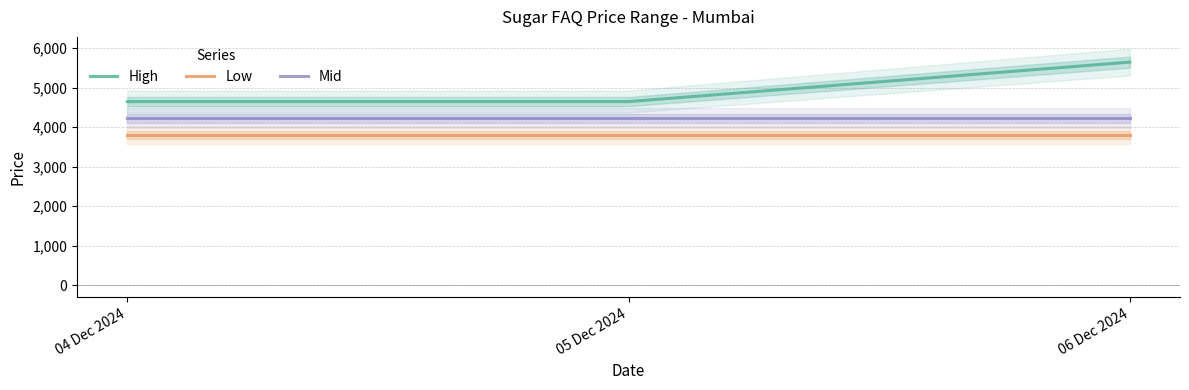

What is the label of the 1st point from the left?

04 Dec 2024